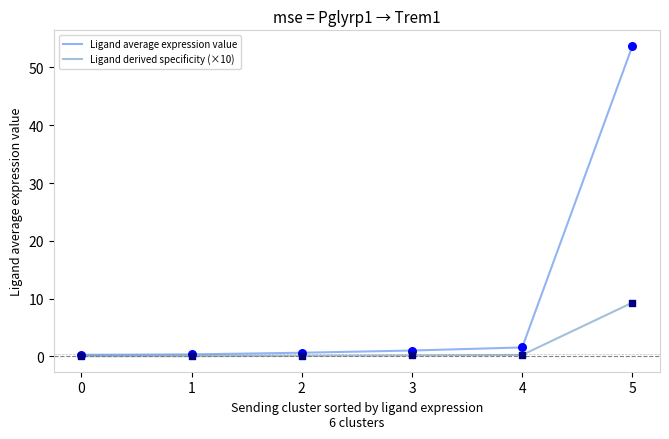

Between 3 and 5, which series saw the biggest shift?

Ligand average expression value